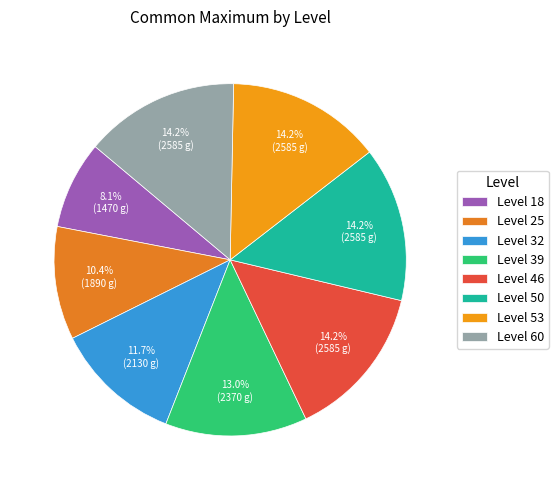

Which slice is the smallest?

Level 18